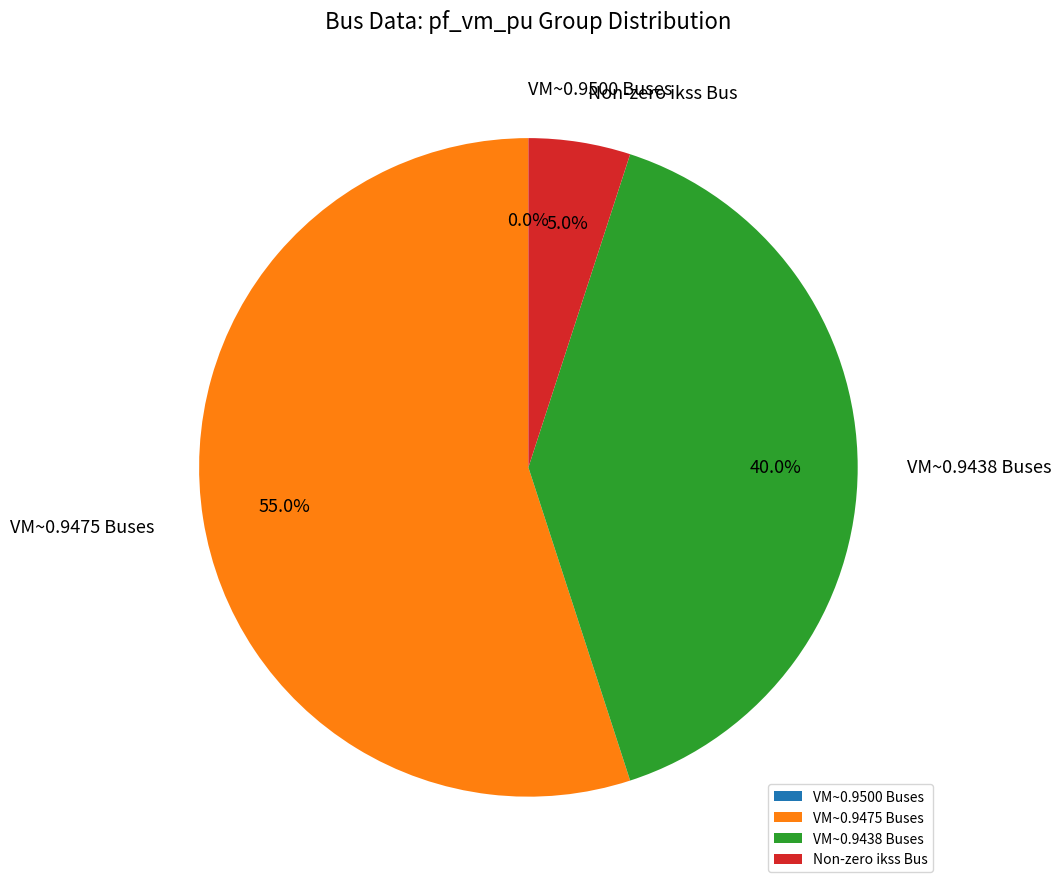

Does any single category account for the majority?

Yes